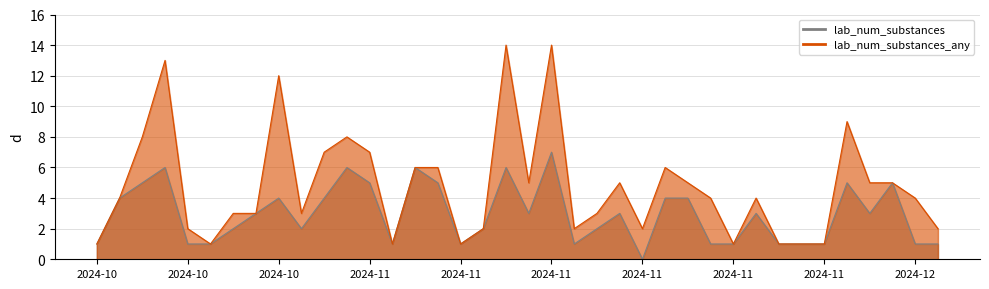

True or false: lab_num_substances_any and lab_num_substances cross at least once.

False